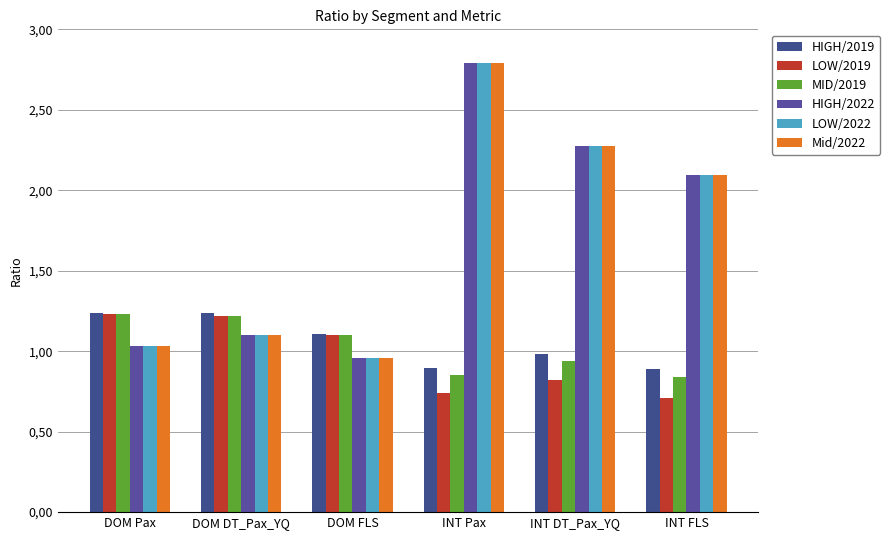

What is the value of the HIGH/2019 bar at the 3rd from the left?

1.1